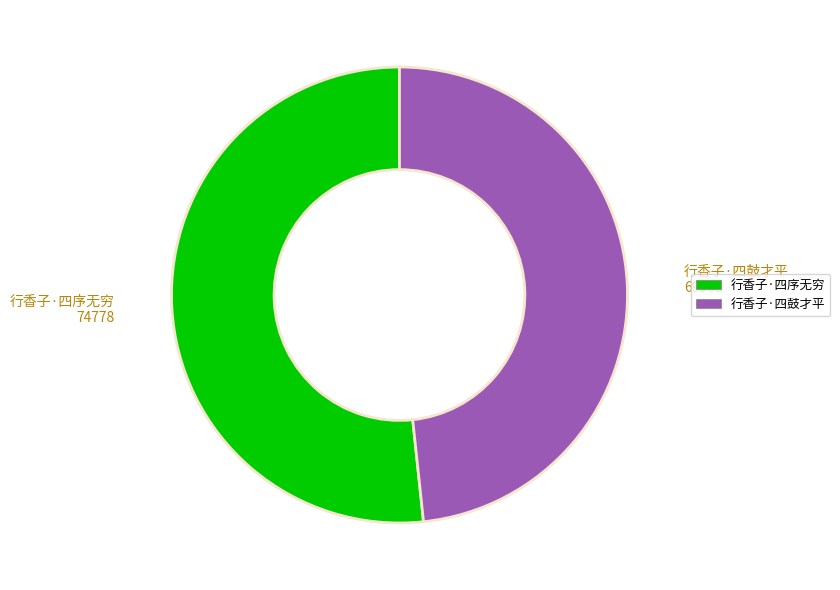

Which slice is the smallest?

行香子·四鼓才平